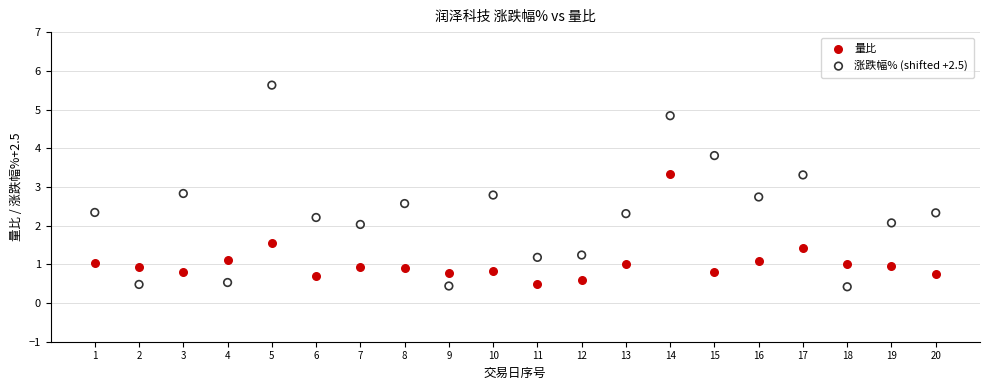

What is the X range (max minus min) for the scatter plot?

19.0